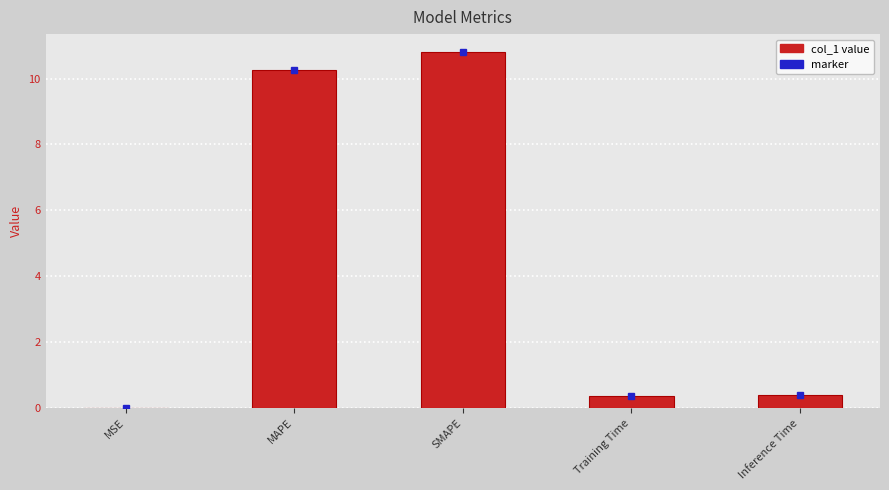

What is the sum of the values at Training Time and MSE?

0.4